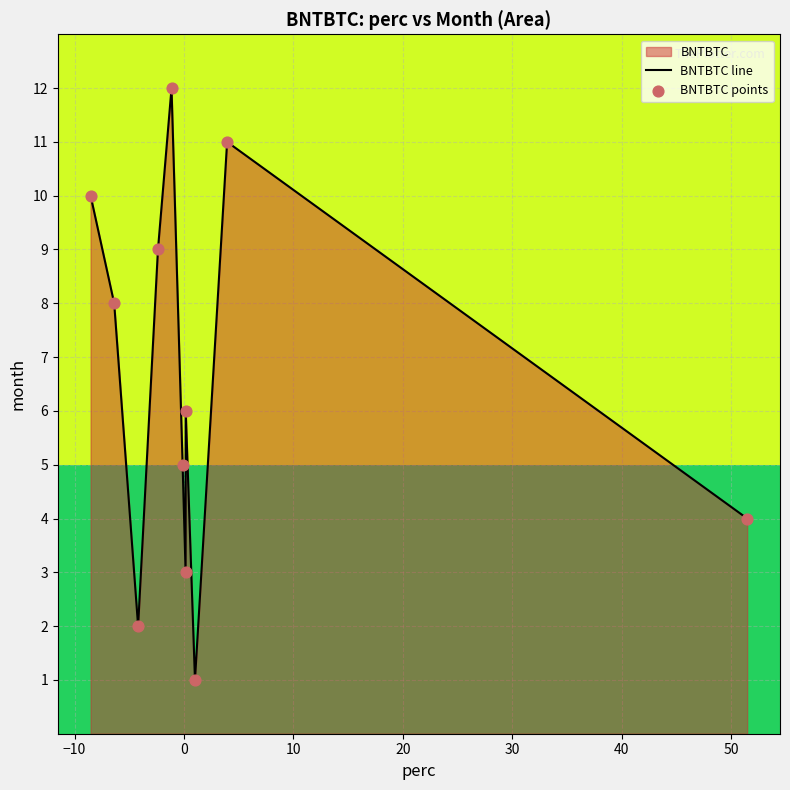

What is the difference between the maximum and minimum values?

11